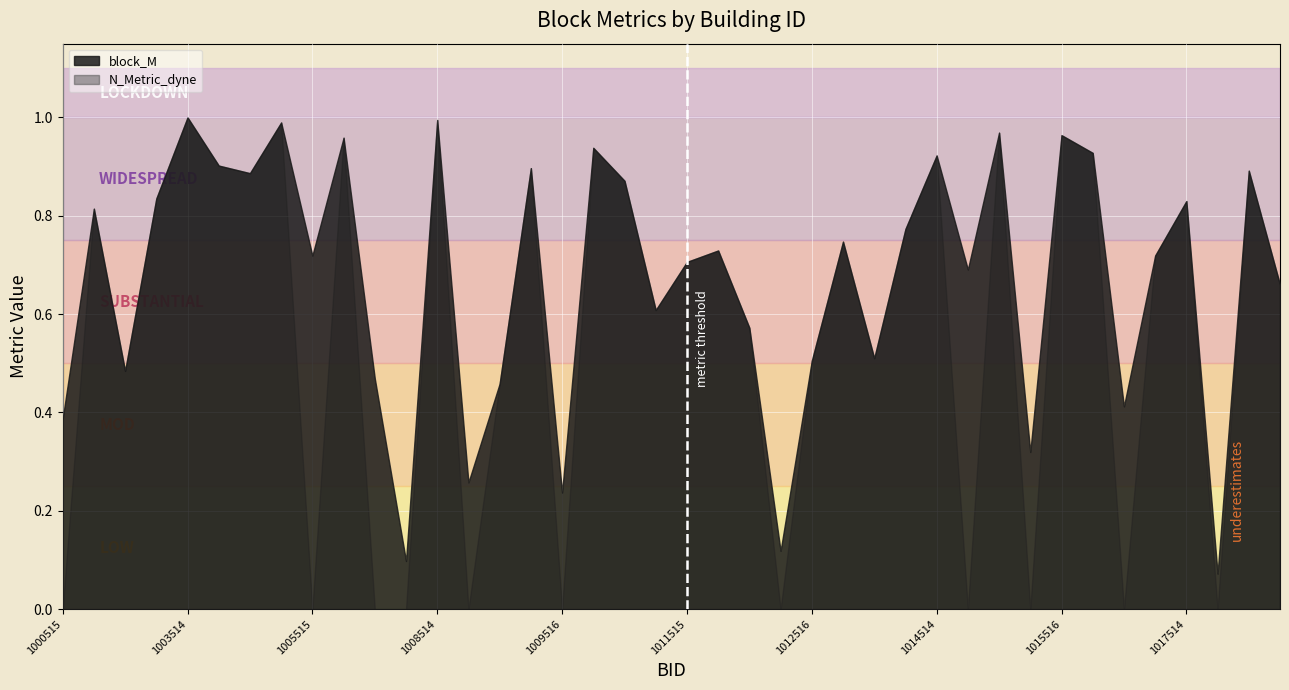

True or false: block_M and N_Metric_dyne cross at least once.

False